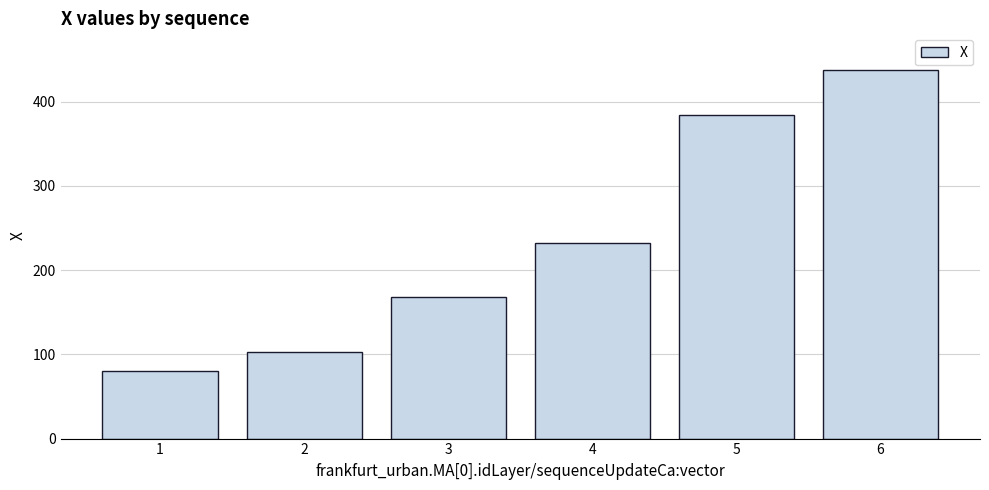

What is the sum of the values at 6 and 5?

822.1